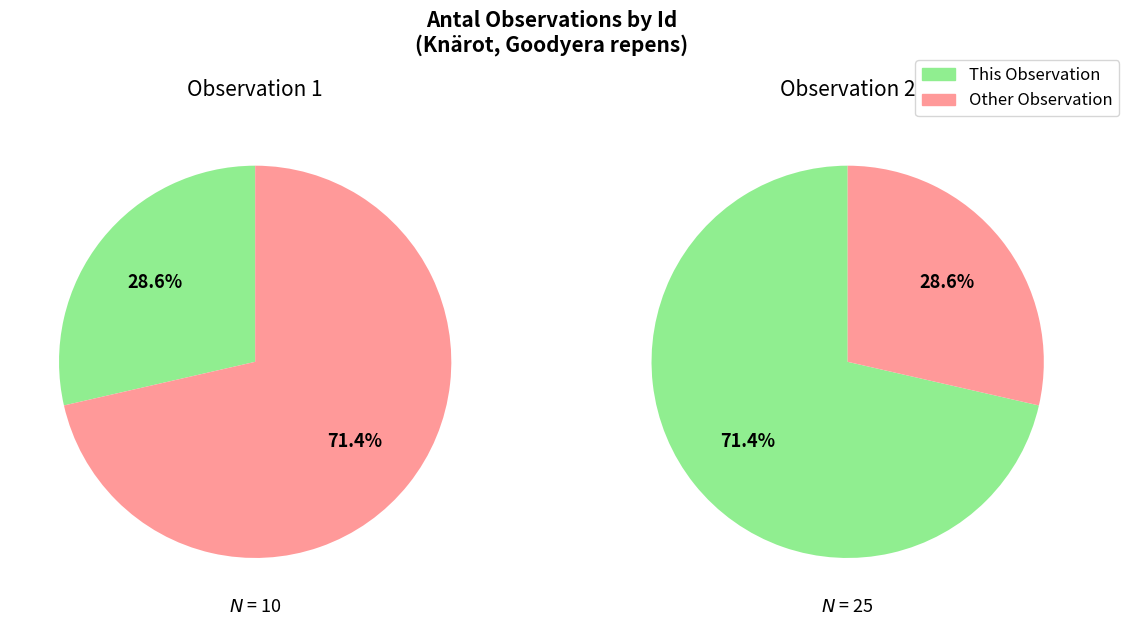

What is the total percentage of 1 and n_values?

100.0%